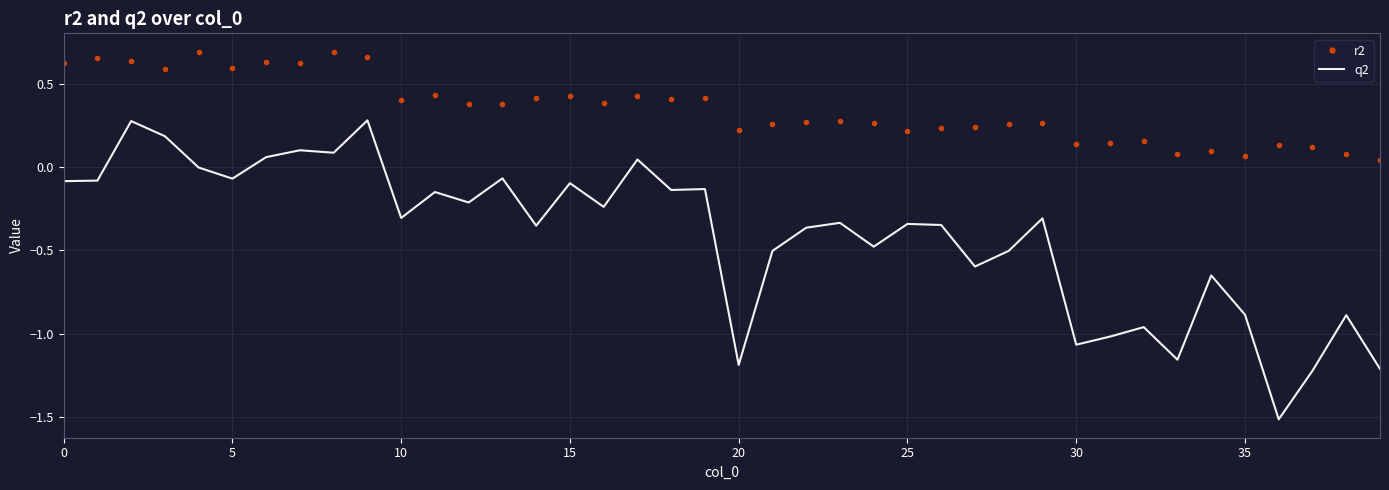

Which series has the largest range (max minus min)?

q2